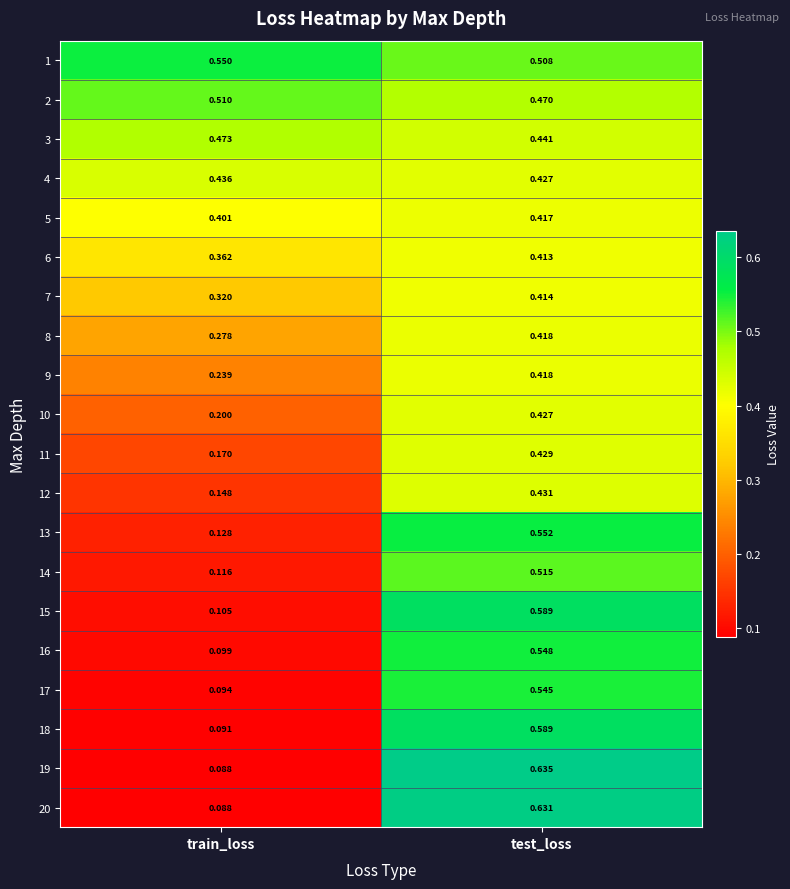

Where is 19 nearest to the value 0?

train_loss